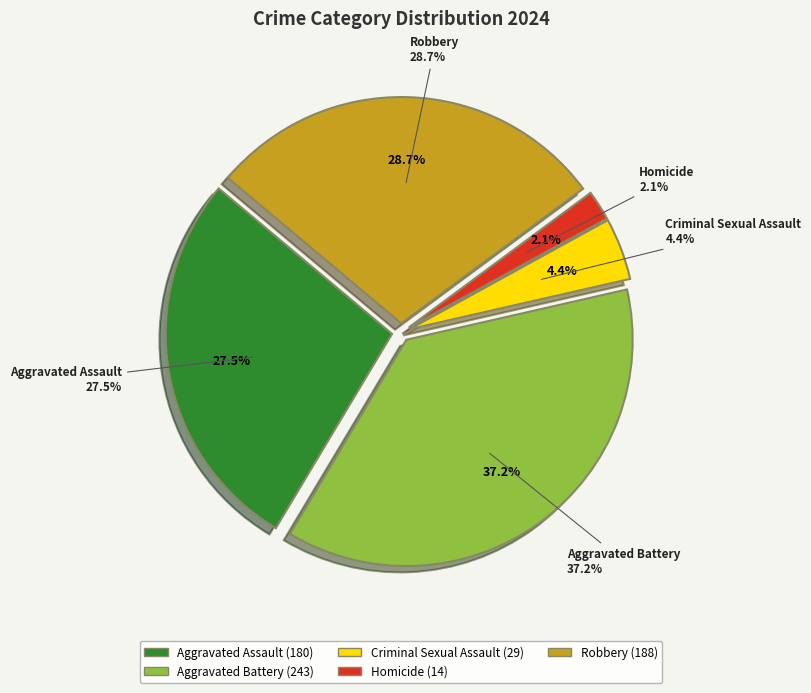

What is the change in value from Criminal Sexual Assault to Homicide?

-15